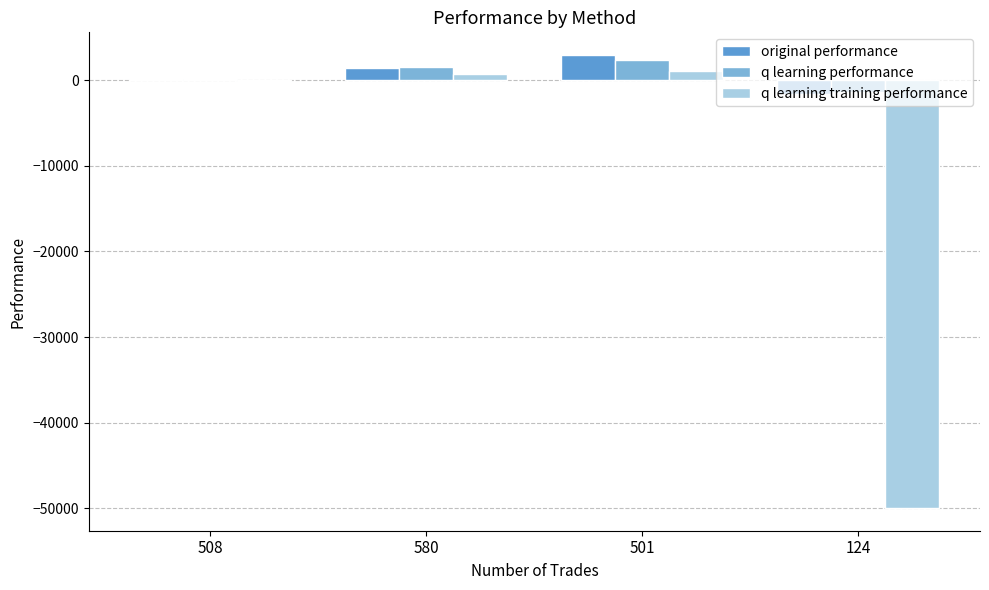

Is the value of q learning performance at 501 greater than the value of q learning training performance at 501?

Yes